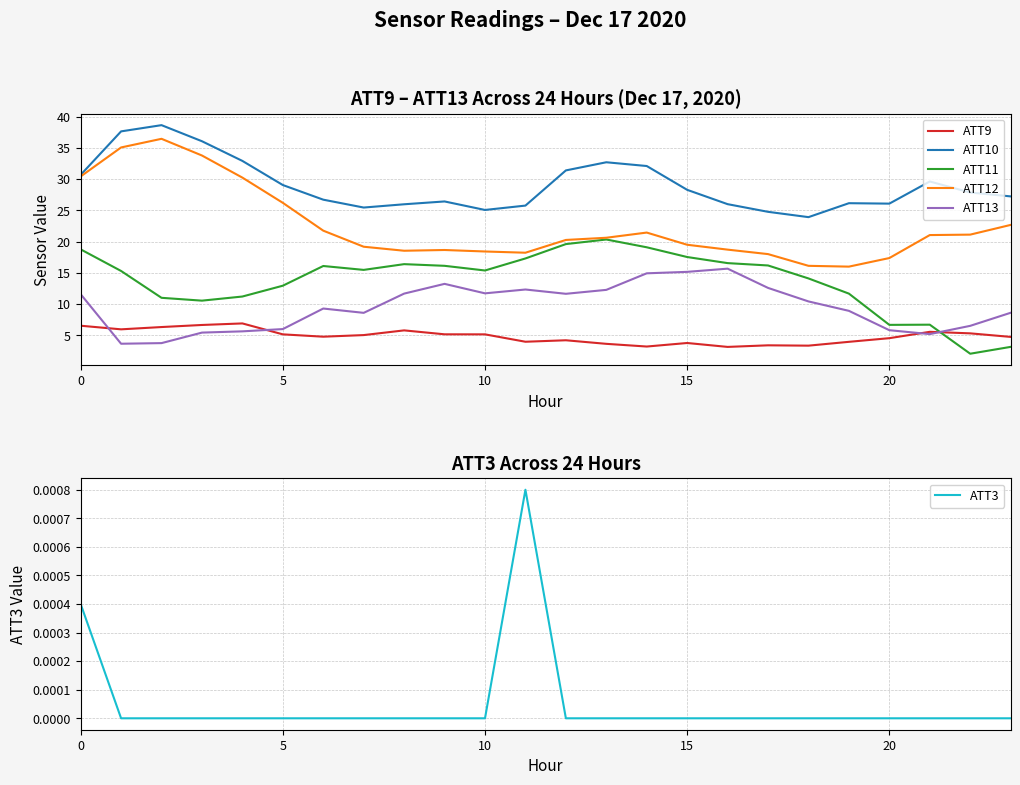

What is the difference between the second highest and second lowest values in the ATT9 series?

3.4